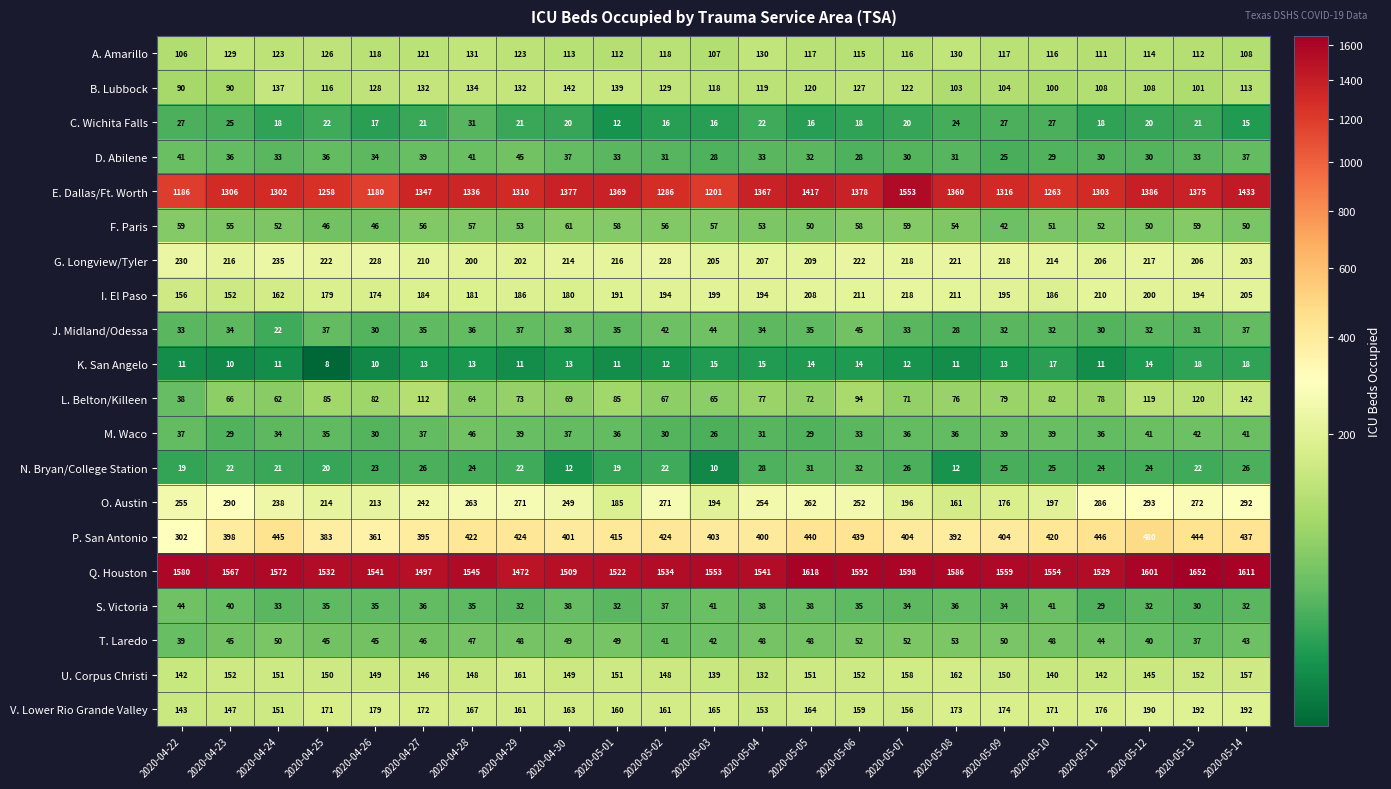

How many categories are shown in the chart?

23